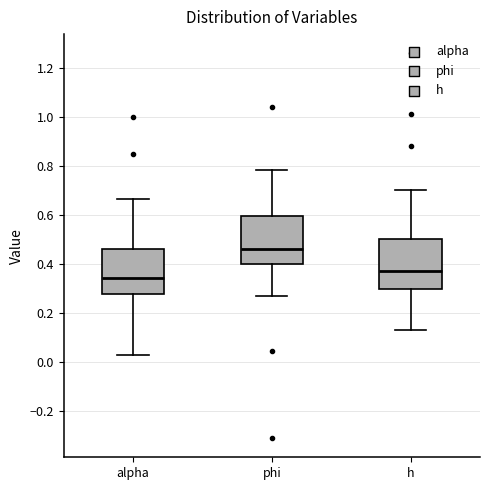

Reading left to right, transcribe this box plot: for each box, give where its median line is, the range the box spans, and where its two whiskers end, as read against the y-axis. The values are not printed on the chart, so give them approximately, as read against the axis.

alpha: median 0.34, box 0.28 to 0.46, whiskers 0.04 to 0.66
phi: median 0.46, box 0.40 to 0.60, whiskers 0.28 to 0.78
h: median 0.38, box 0.30 to 0.50, whiskers 0.14 to 0.70